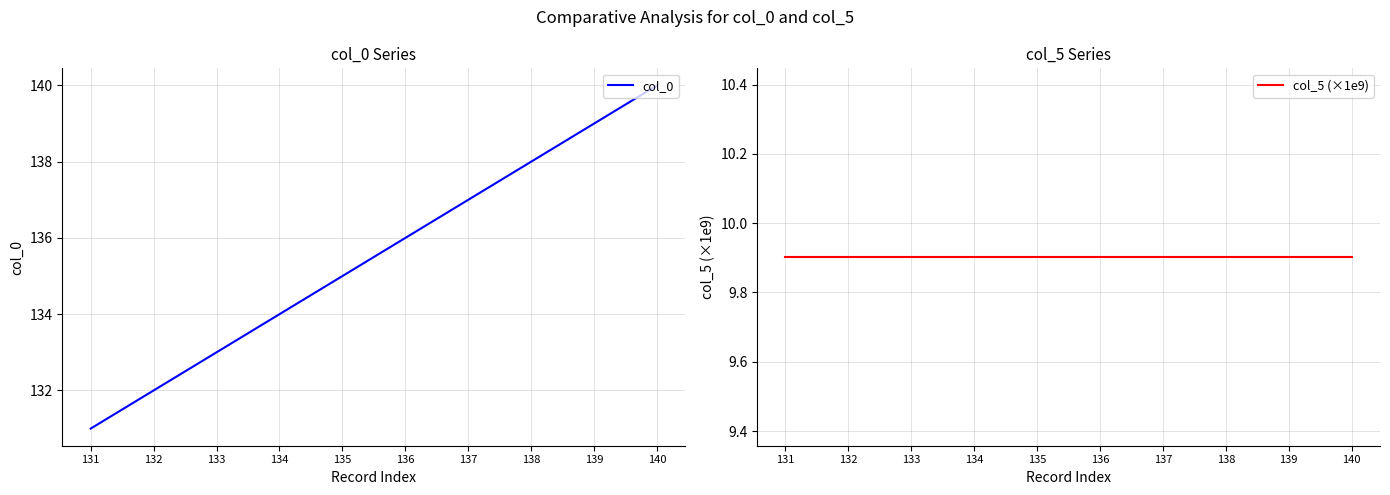

What is the highest value of the col_5 (×1e9) series?

9.9